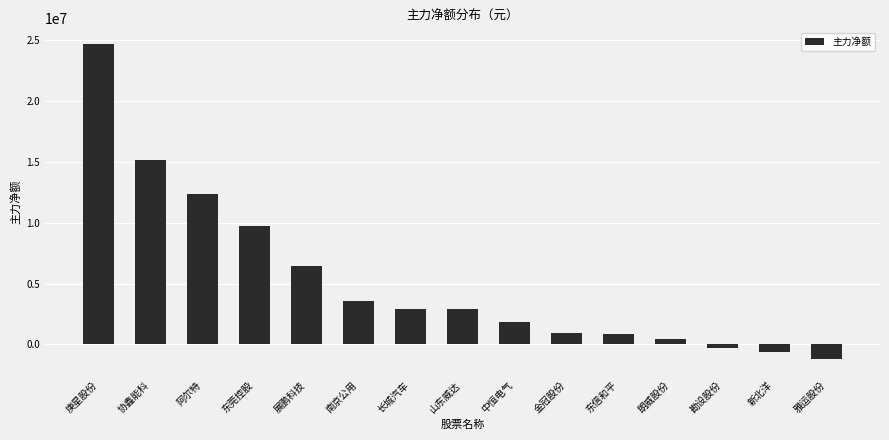

The value at 新北洋 is -646618. True or false?

True